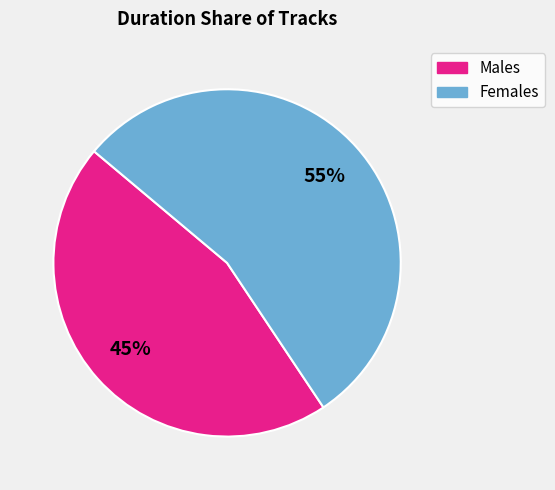

Is there any slice that represents more than half of the pie?

Yes